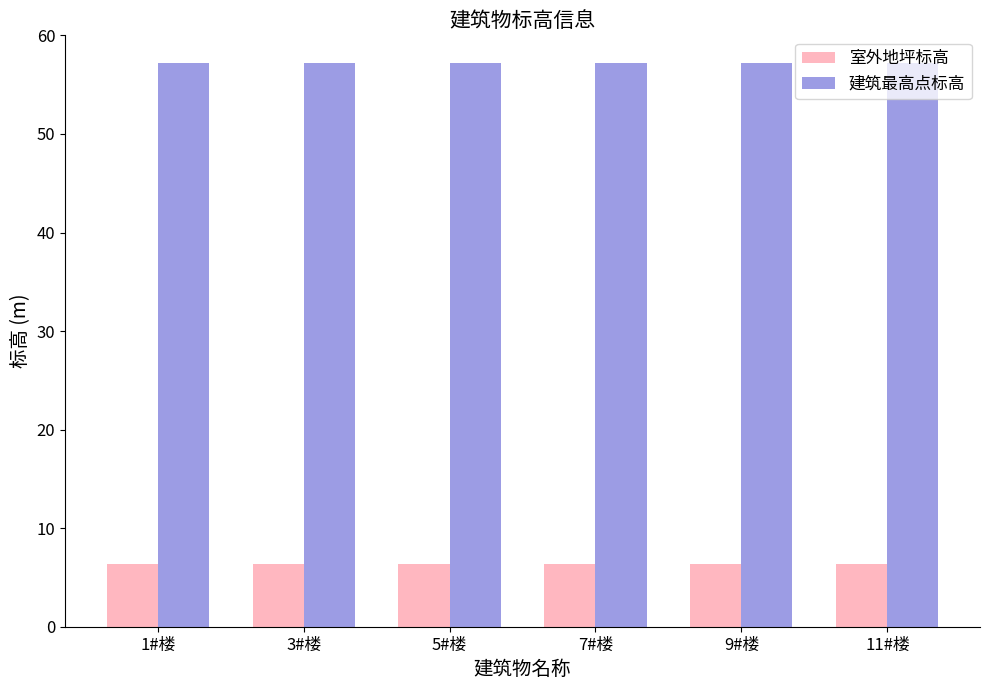

What is the label of the 4th bar from the right?

5#楼